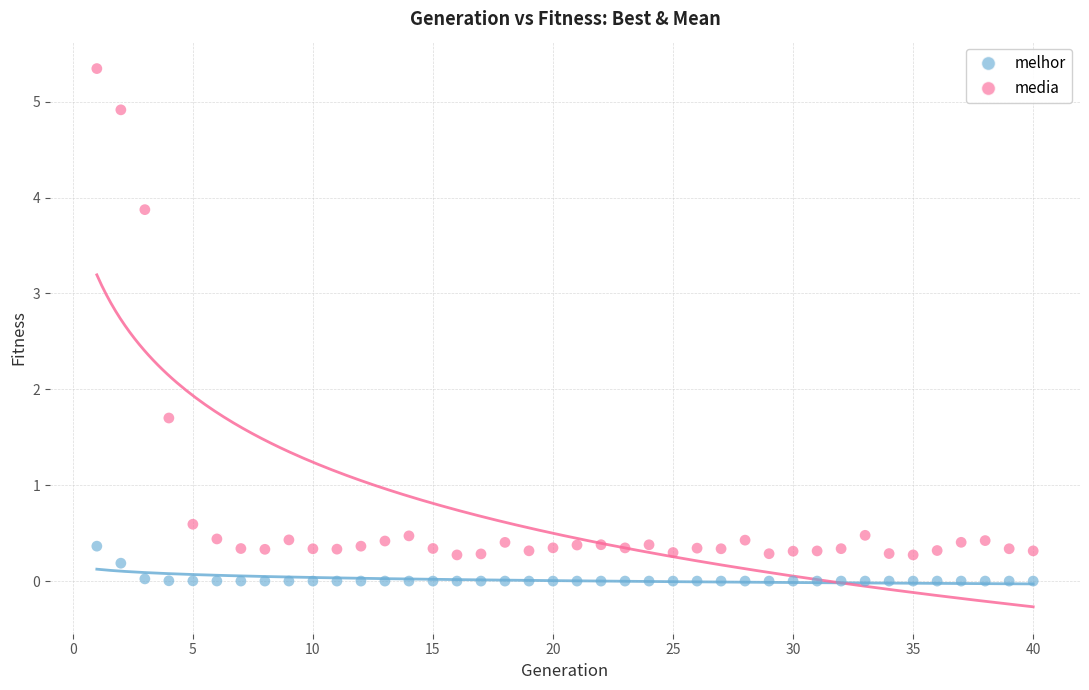

What are all the series names shown in the legend?

melhor, media